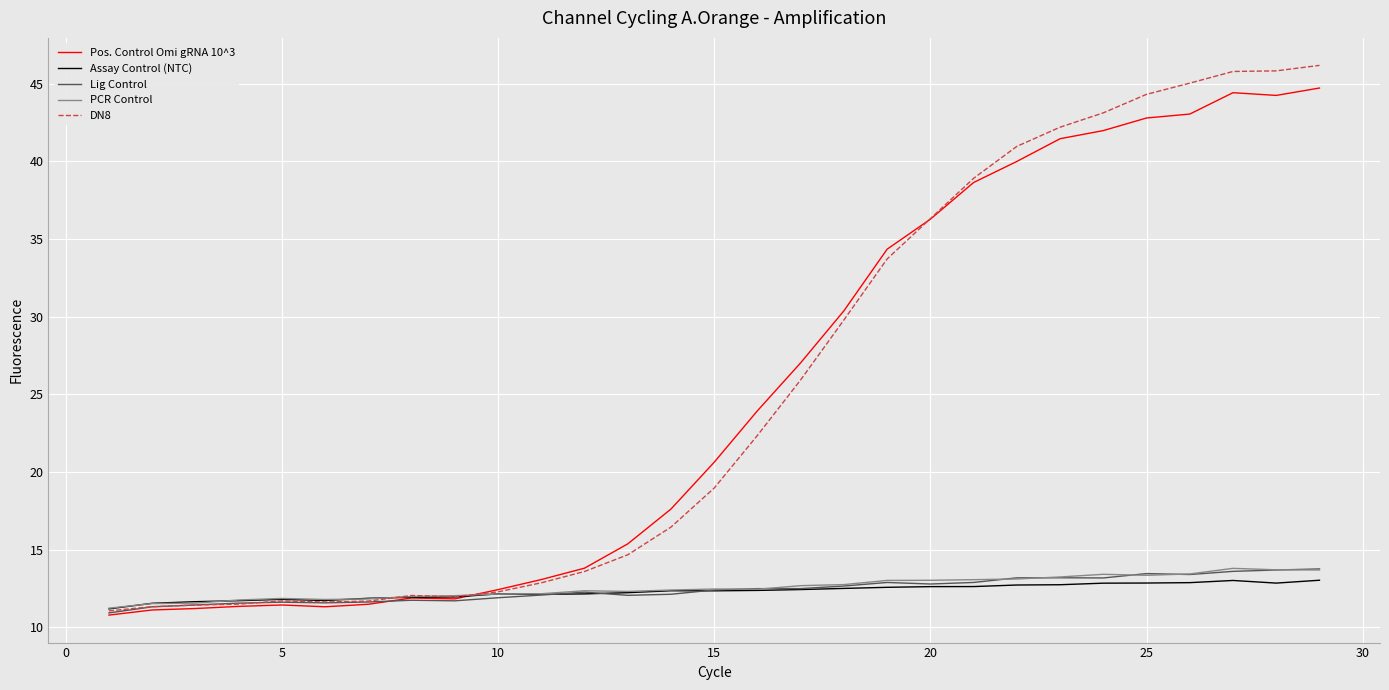

Which series has the widest spread of values?

DN8